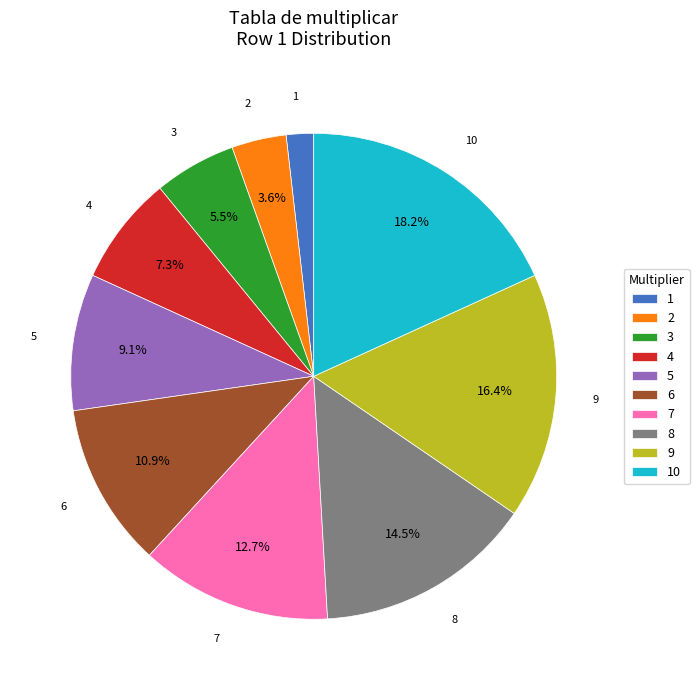

Which has a higher value, 10 or 5?

10